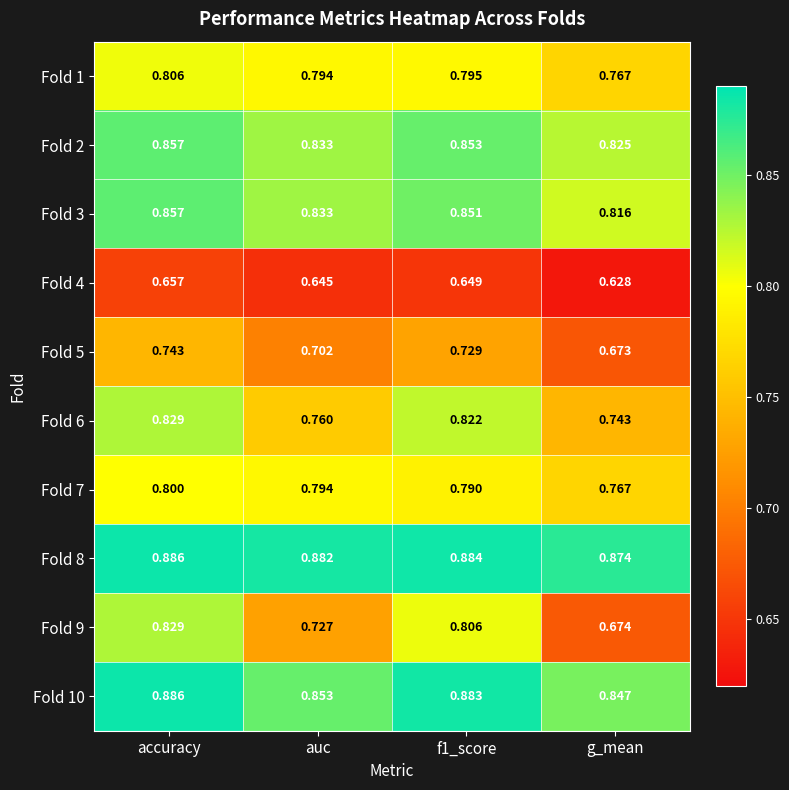

At which category does the chart reach its minimum across all series?

g_mean